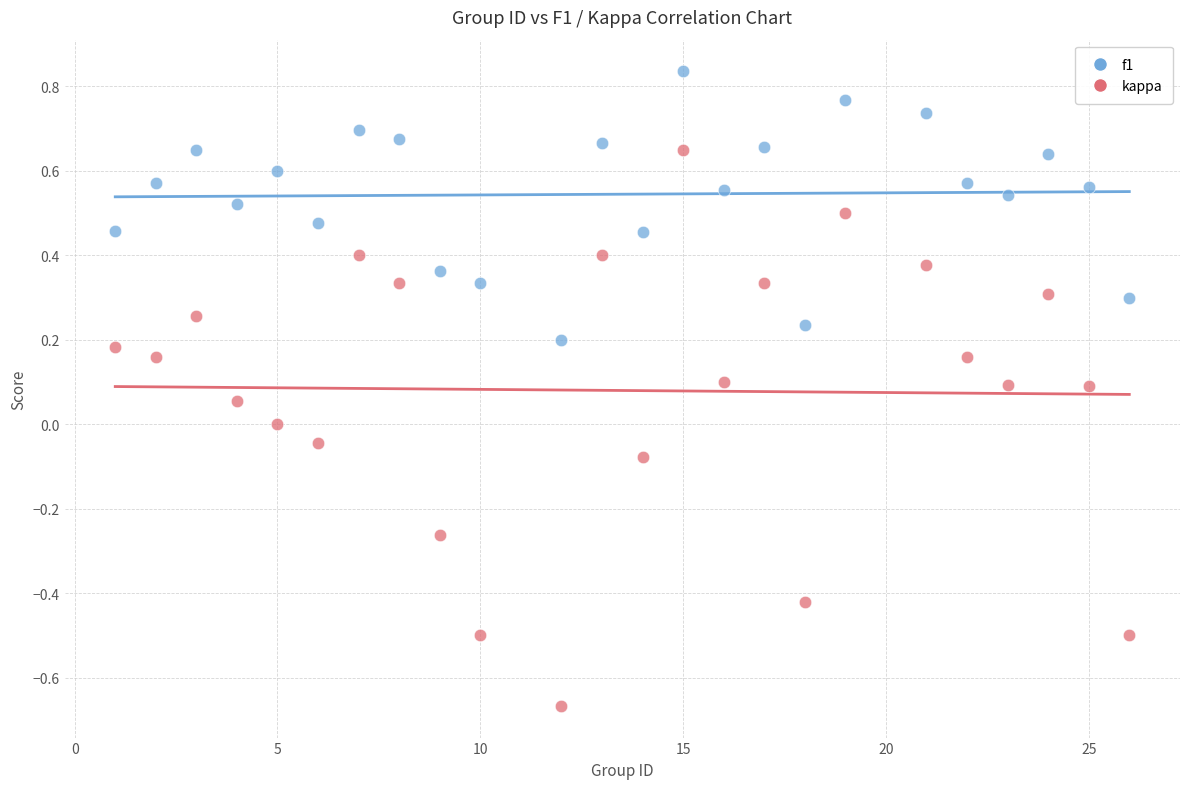

Which series contains the highest Y value?

f1